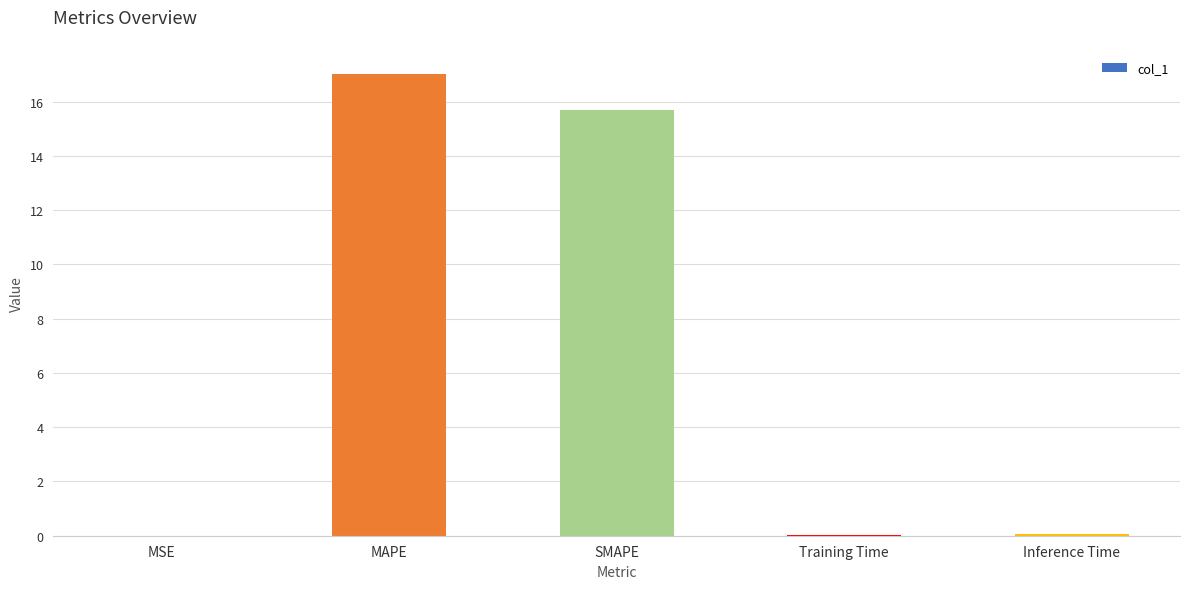

At which category does the chart reach its peak across all series?

MAPE